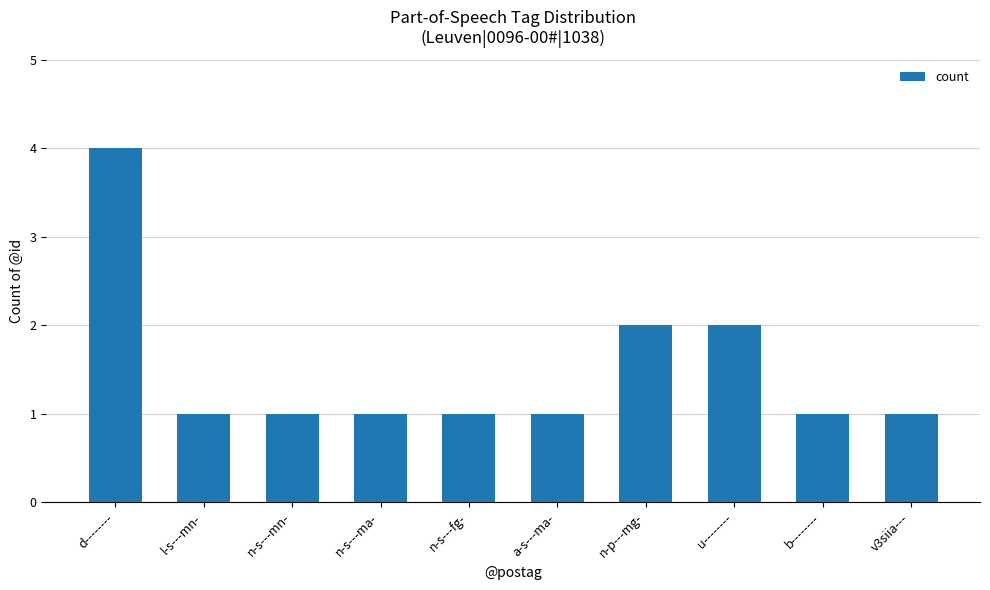

Count the values in the range 1 to 2.

9